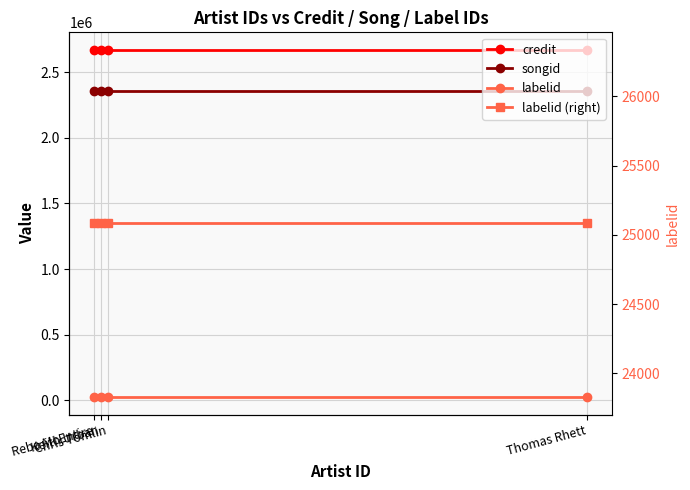

What is the spread (max minus min) of values at Reba McEntire?

2645343